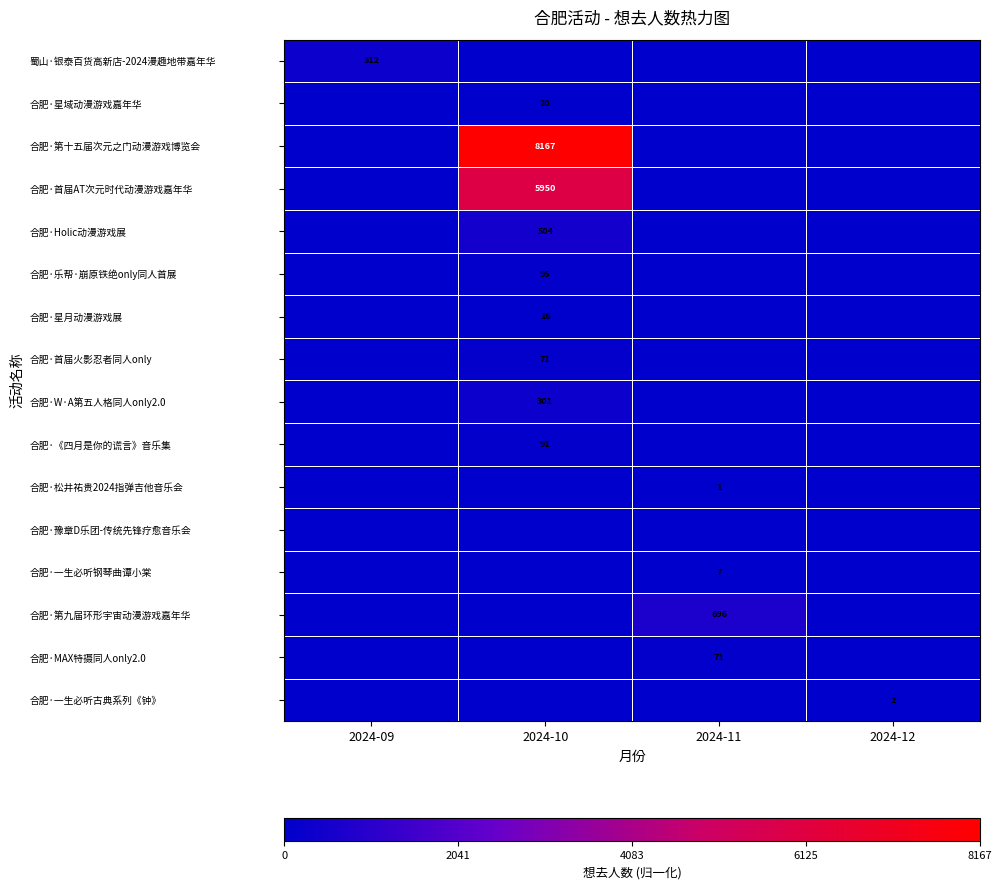

Between 2024-09 and 2024-11, which is larger?

2024-09